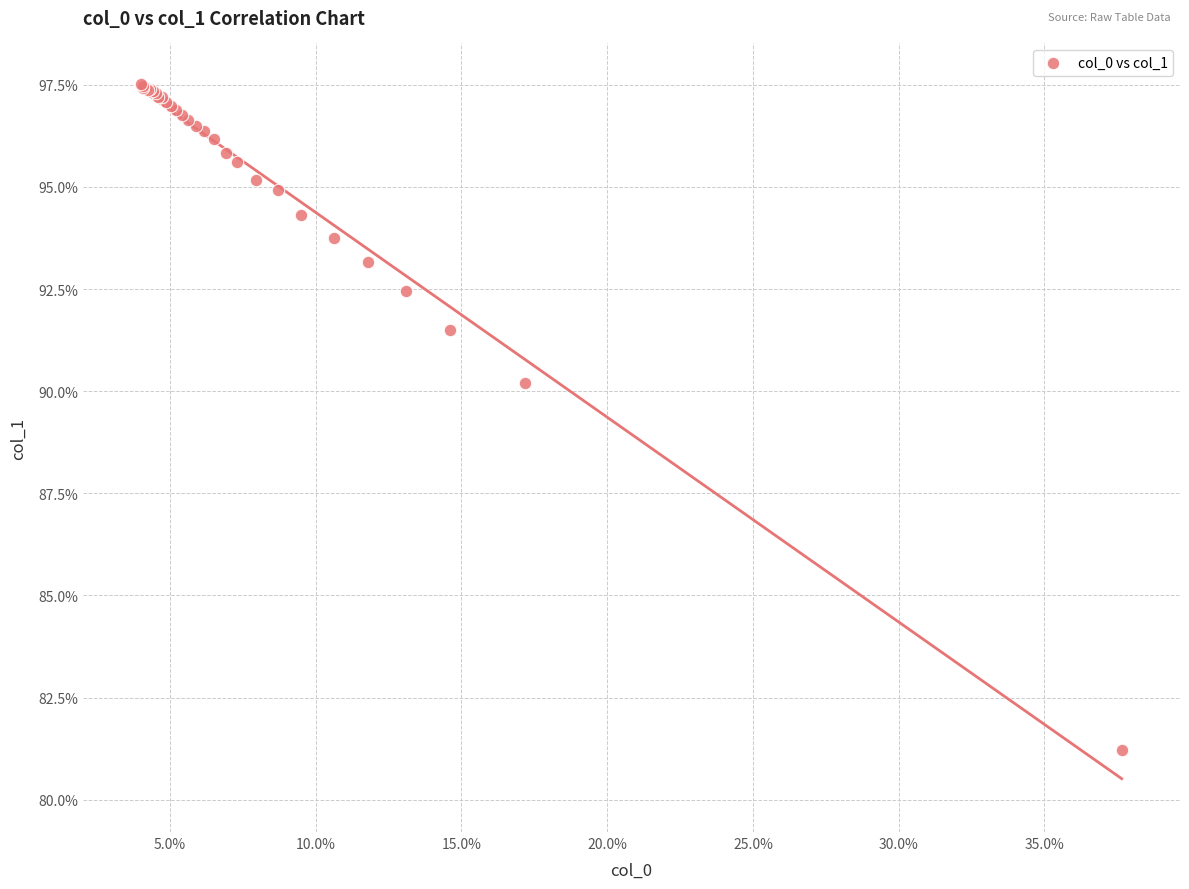

What Y value in the scatter plot is closest to 89?

90.2